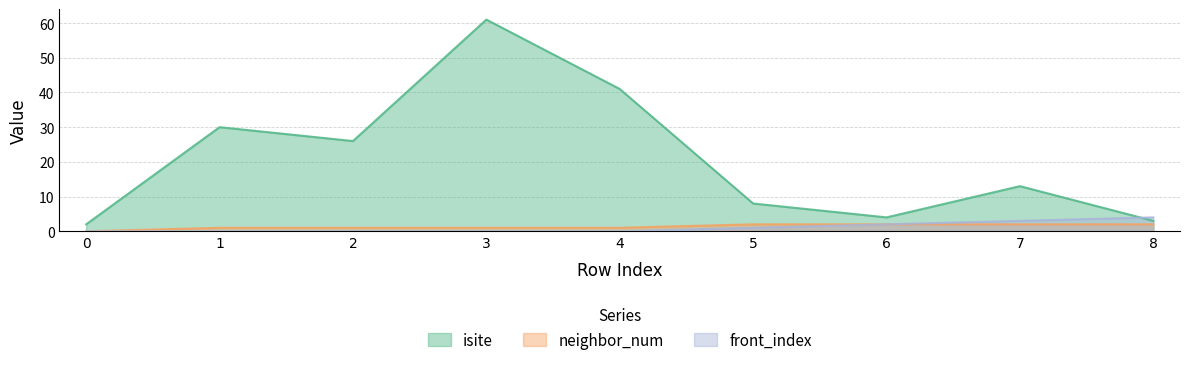

How many data points in front_index are above 0?

4